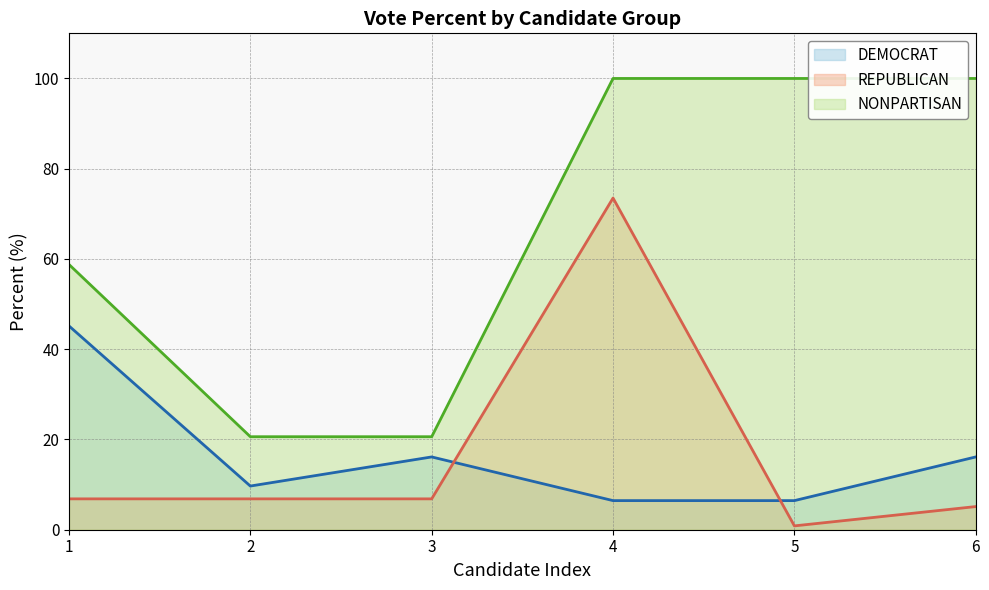

The value of REPUBLICAN at 1 is 6.8. True or false?

True